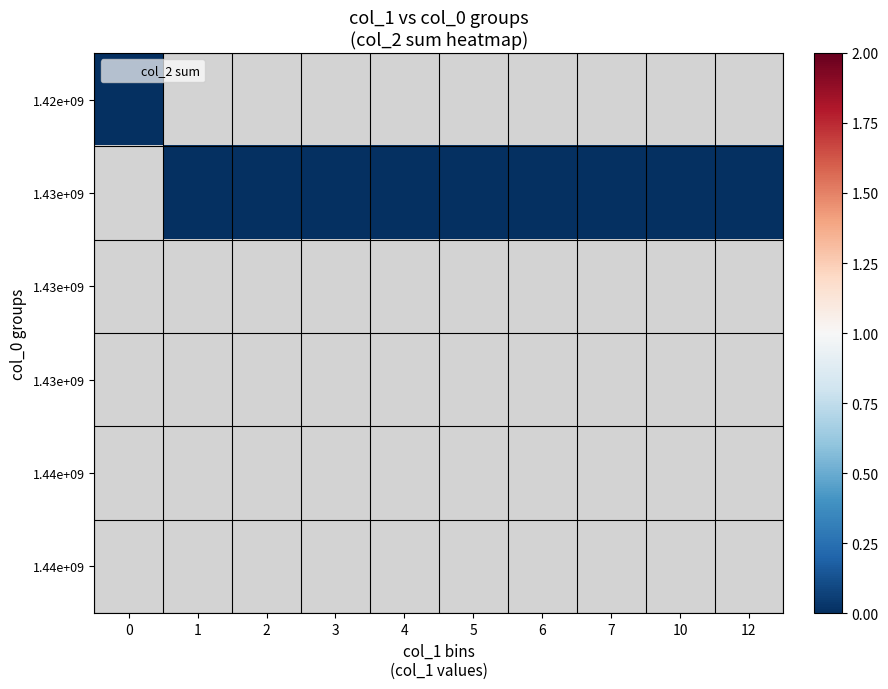

Which series has the largest total across all categories?

row_1